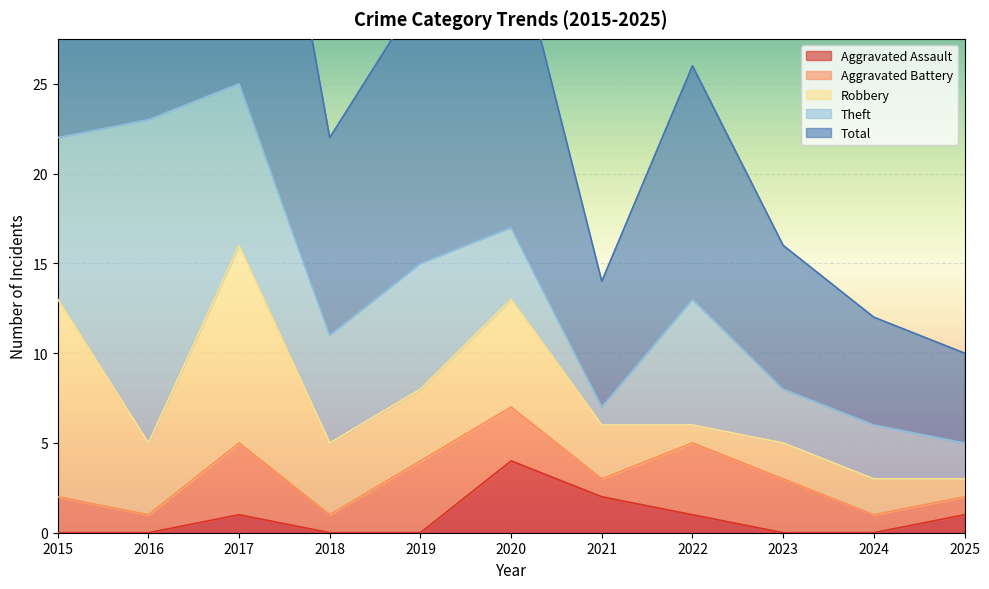

Is the value of Total at 2019 greater than the value of Theft at 2021?

Yes